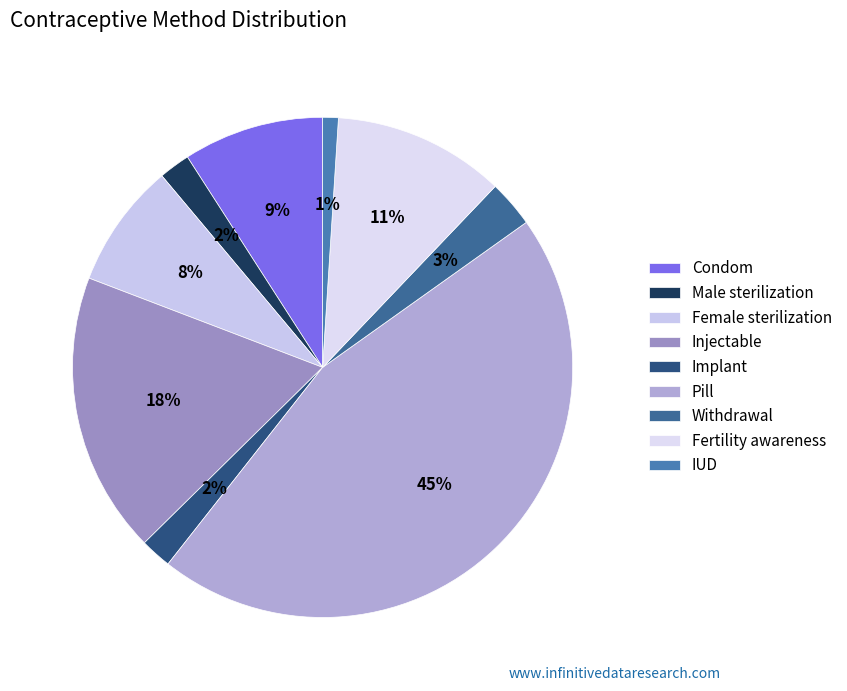

Does Injectable represent more than half of the total?

No